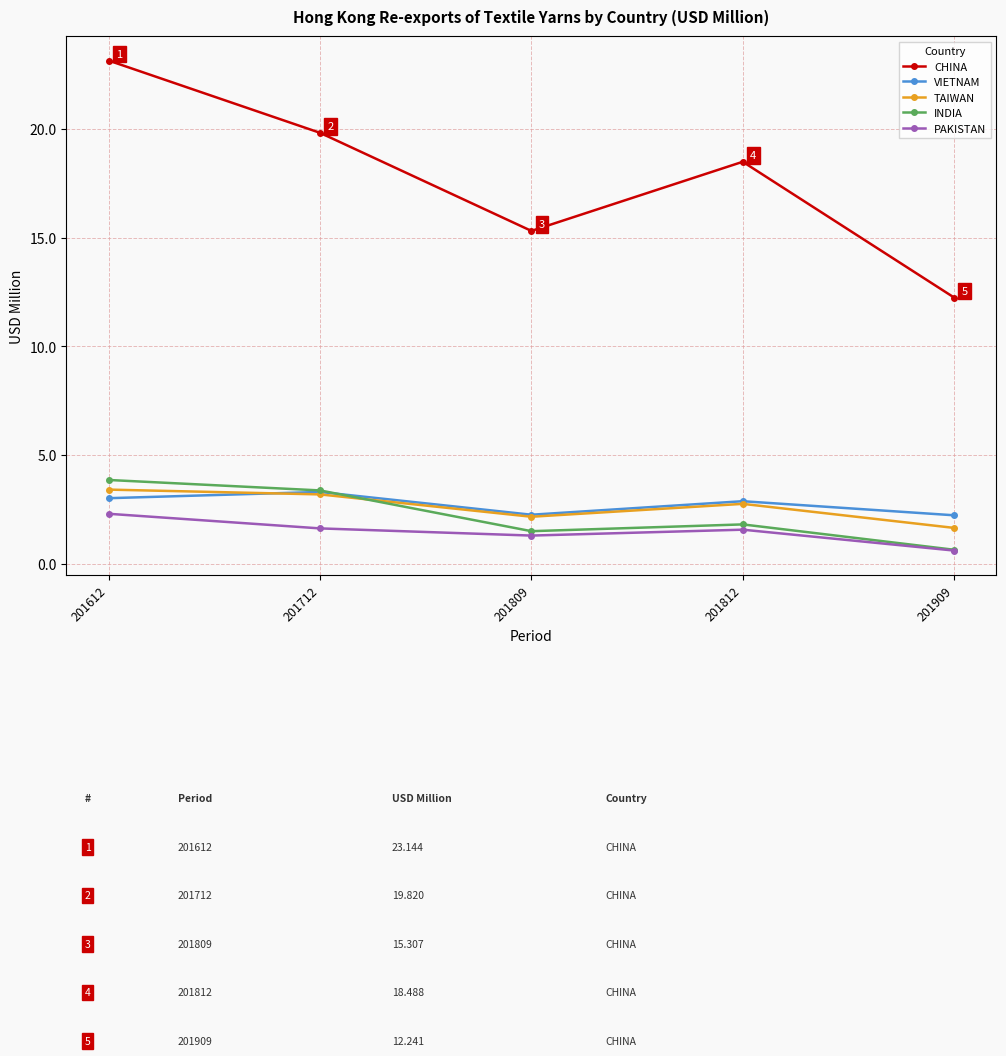

True or false: TAIWAN and VIETNAM intersect in this chart.

True